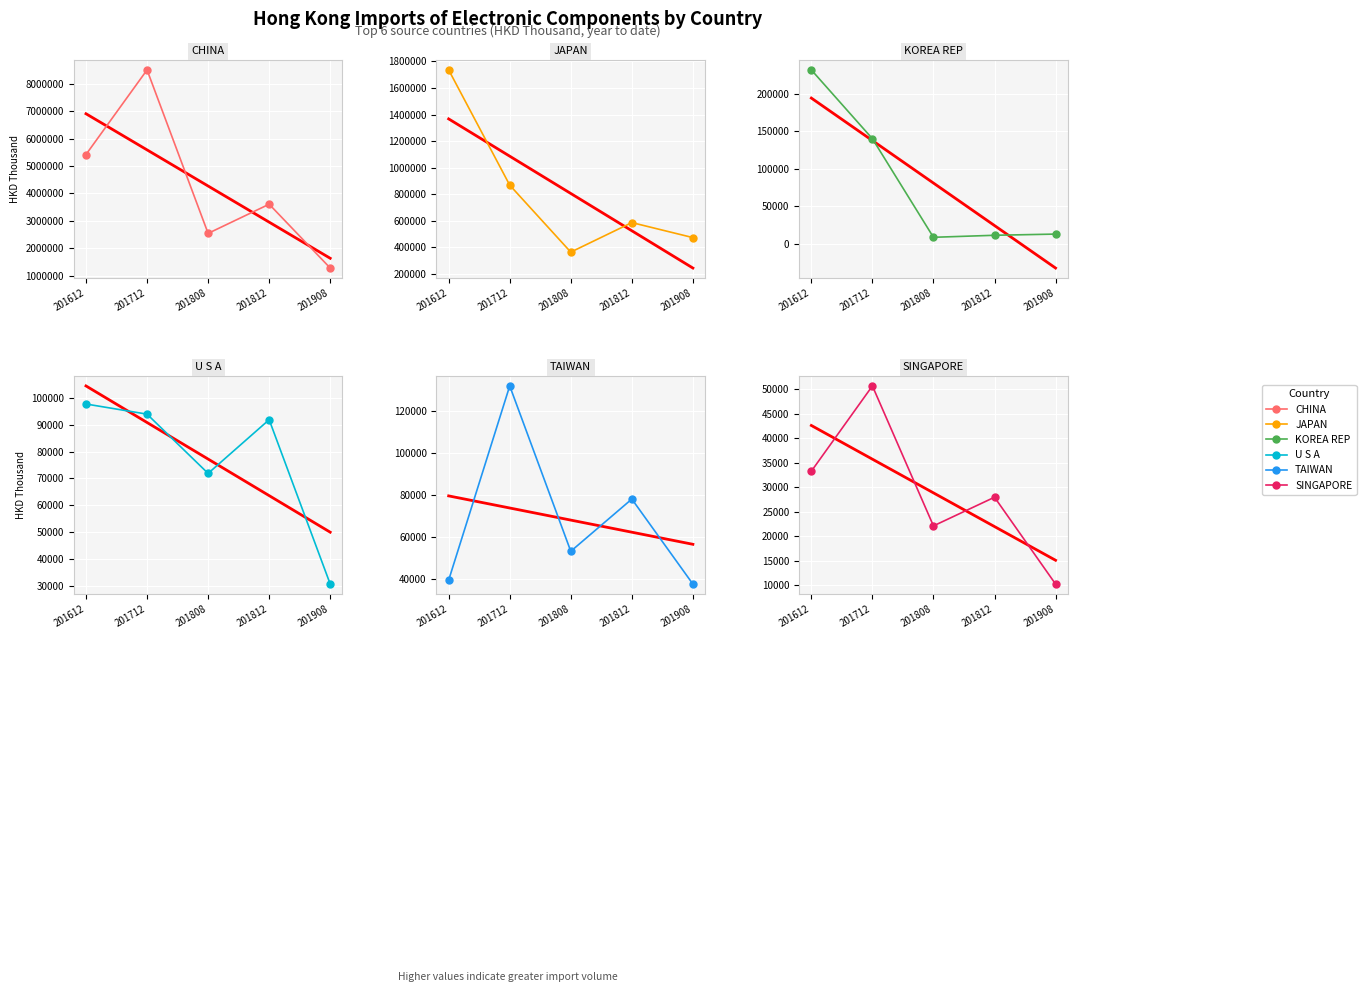

True or false: TAIWAN and CHINA intersect in this chart.

False